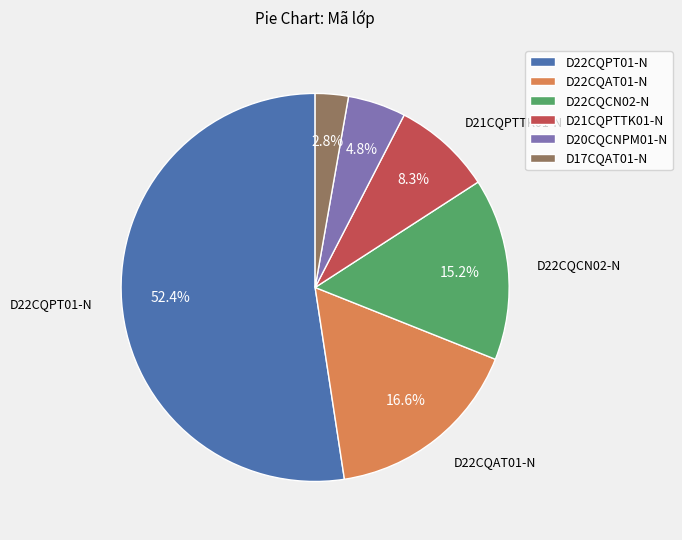

What percentage is the D21CQPTTK01-N slice, to the nearest percent?

8%